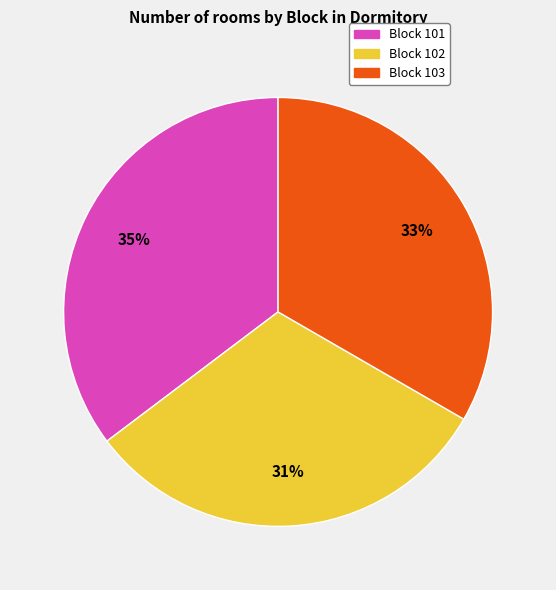

To the nearest percent, what percentage of the pie is Block 101?

35%